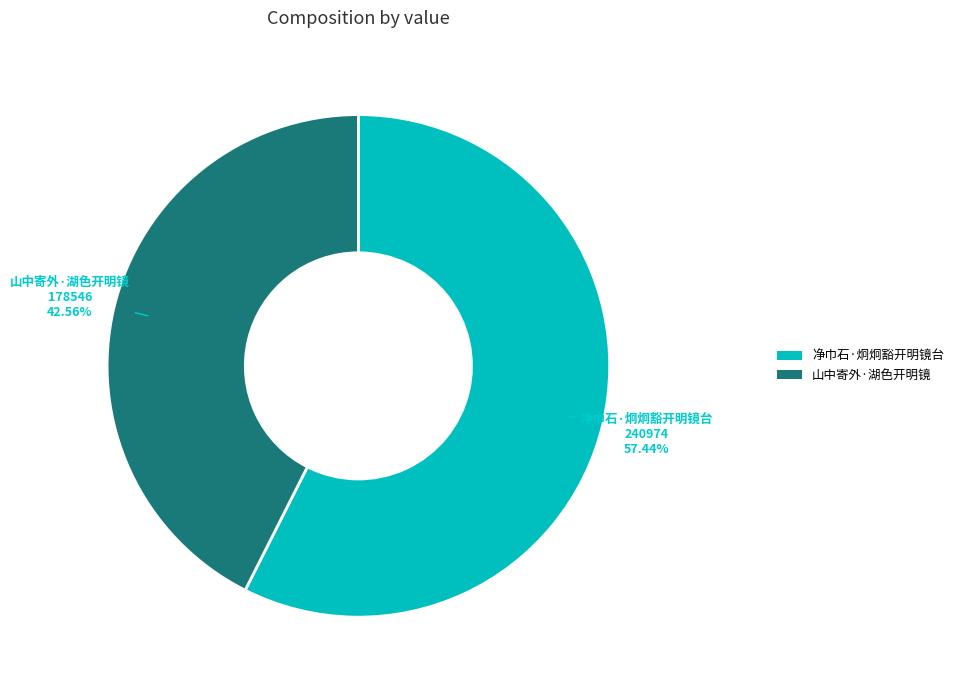

To the nearest percent, what percentage of the pie is 净巾石·炯炯豁开明镜台?

57%